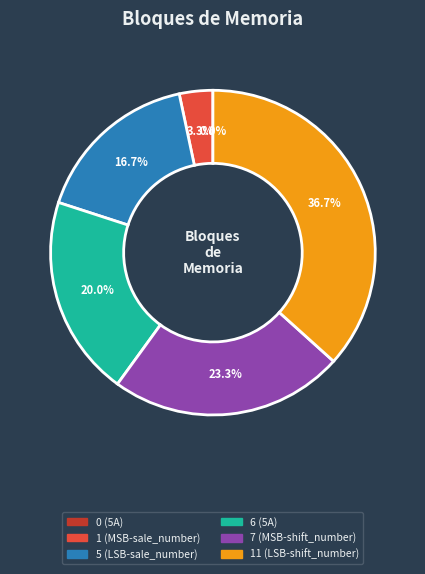

To the nearest percent, what is the average slice percentage?

17%